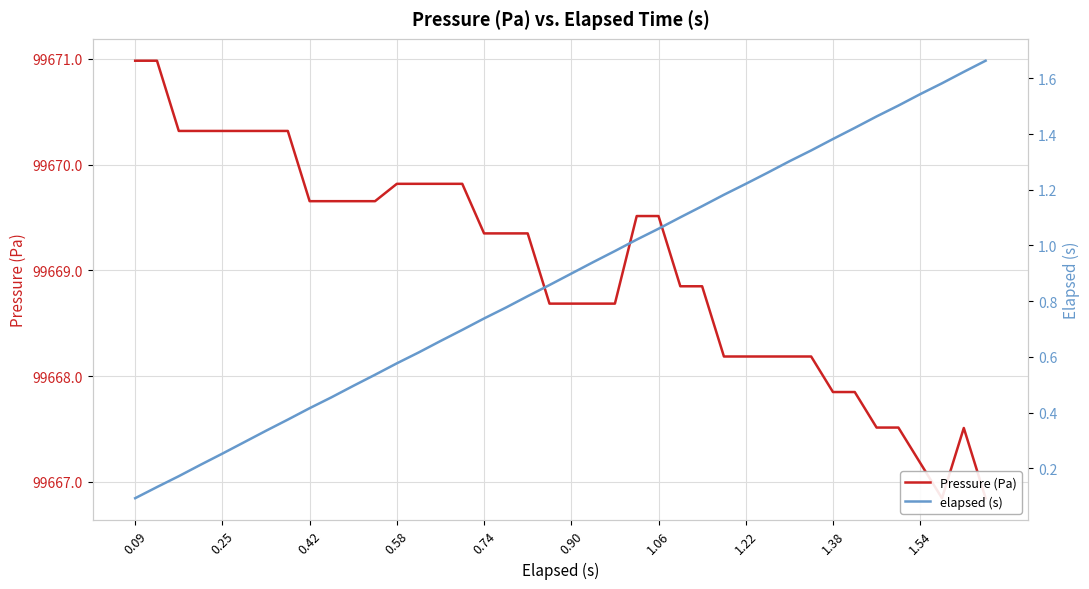

Between 19 and 30, which is larger?

19